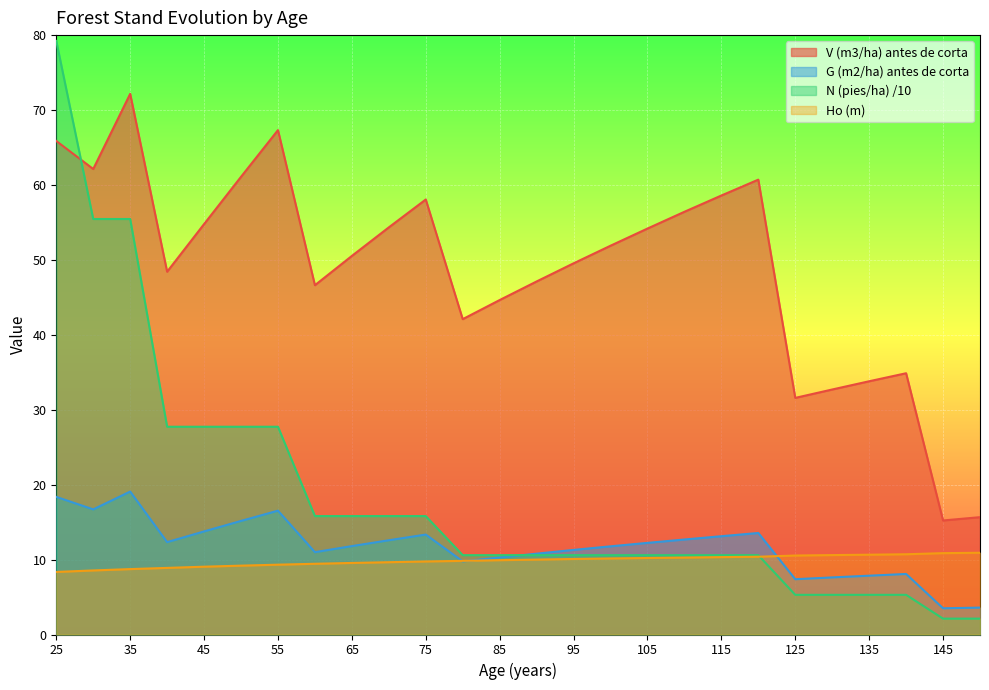

Between 25 and 135, which series saw the biggest shift?

N (pies/ha) /10